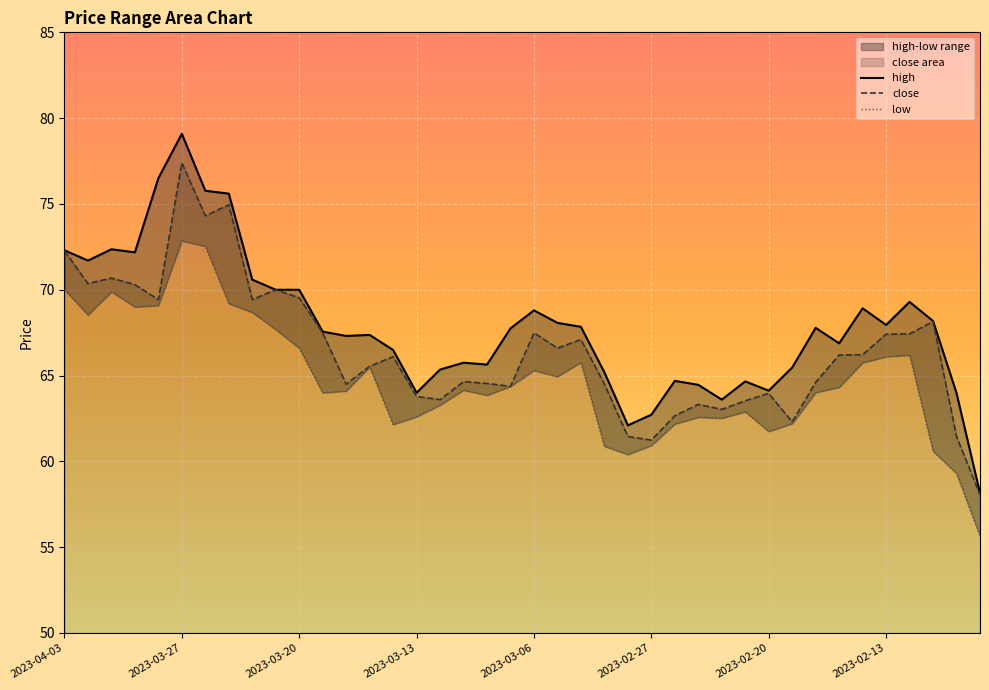

At which category does low reach its first local valley?

2023-03-31